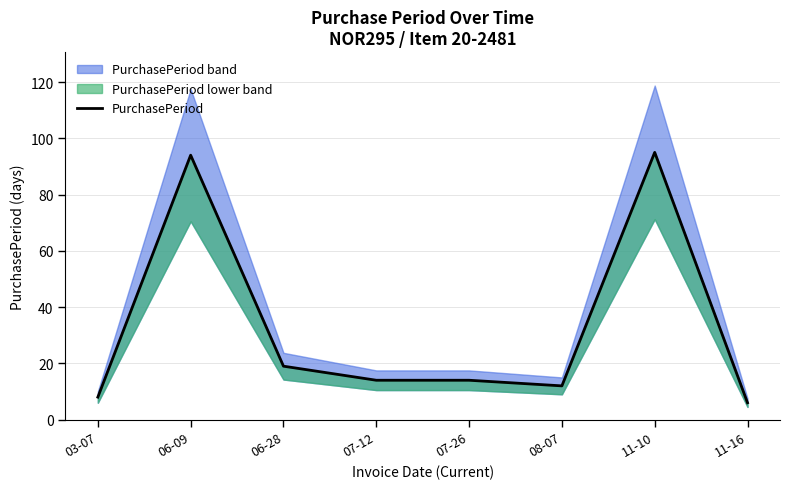

Which has a higher value, 03-07 or 06-28?

06-28